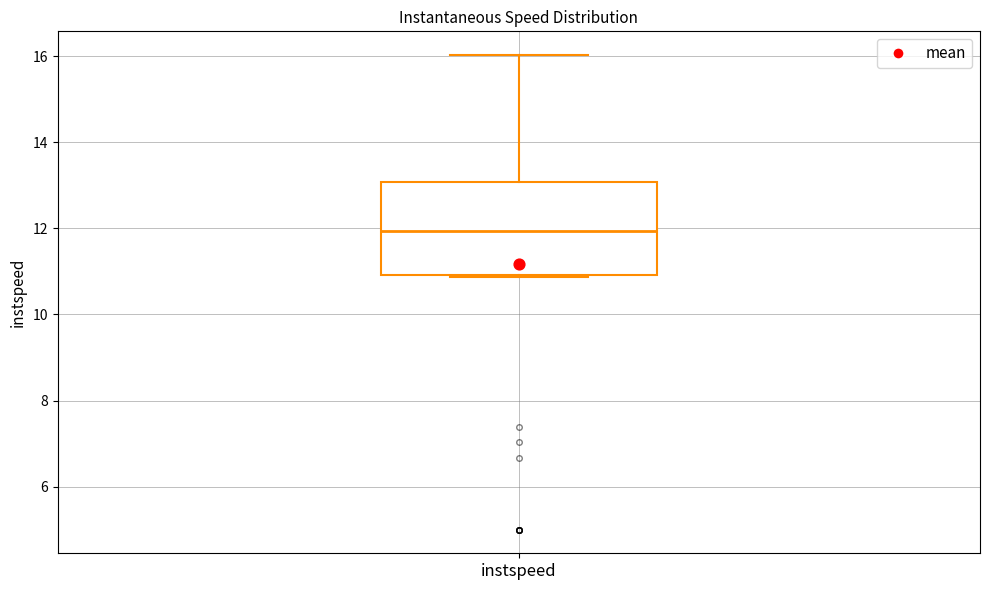

Transcribe this box plot: give where the median line is, the range the box spans, and where the two whiskers end, as read against the y-axis. The values are not printed on the chart, so give them approximately, as read against the axis.

median 12.0, box 11.0 to 13.0, whiskers 10.8 to 16.0